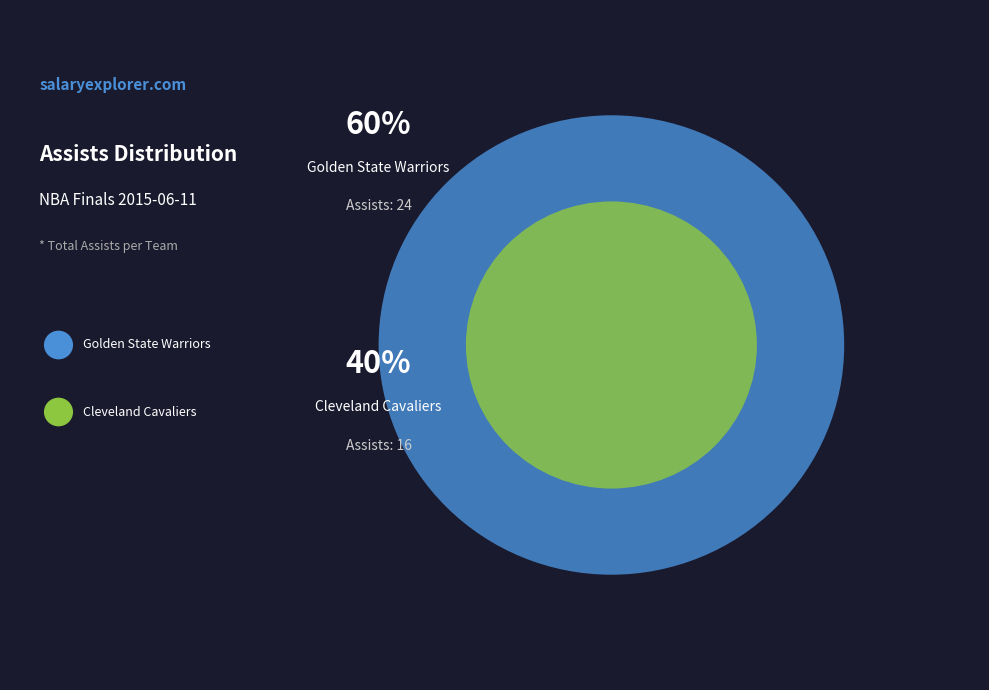

What is the change in value from Team.GOLDEN_STATE_WARRIORS to Team.CLEVELAND_CAVALIERS?

-8